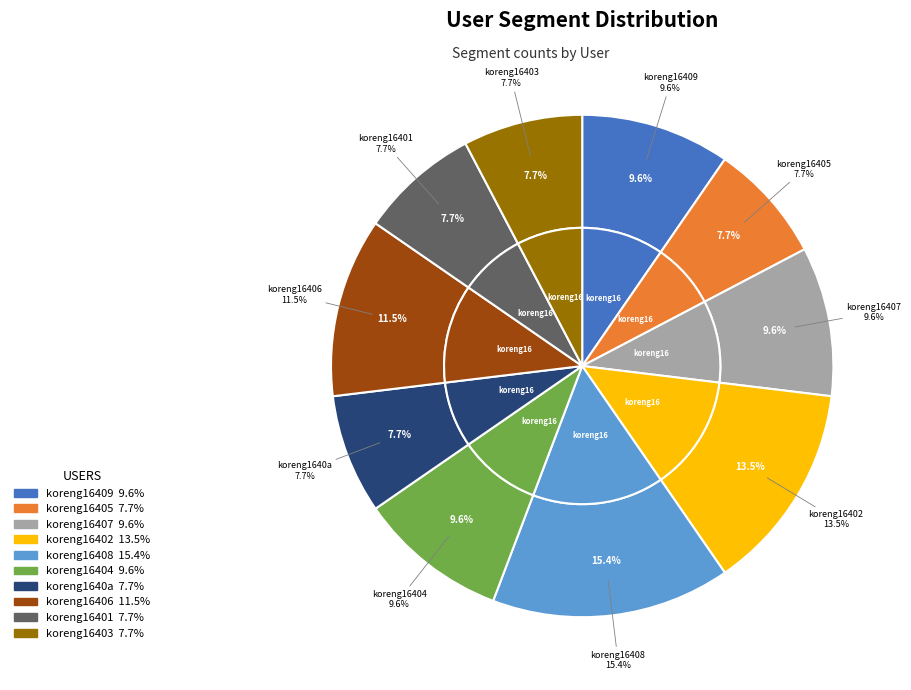

To the nearest percent, what is the difference between the koreng16403 and koreng16406 slice percentages?

4%